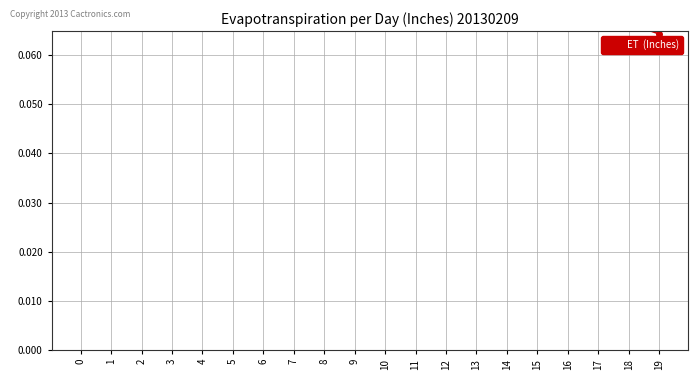

At which category does the chart reach its minimum across all series?

19